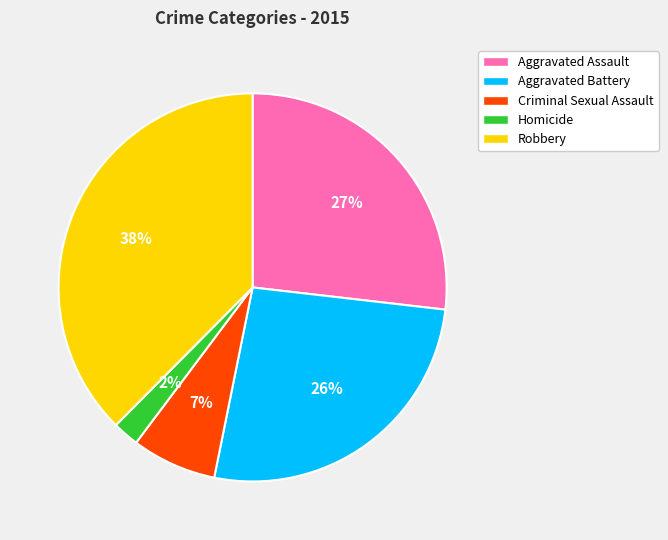

What percentage is the Aggravated Assault slice, to the nearest percent?

27%